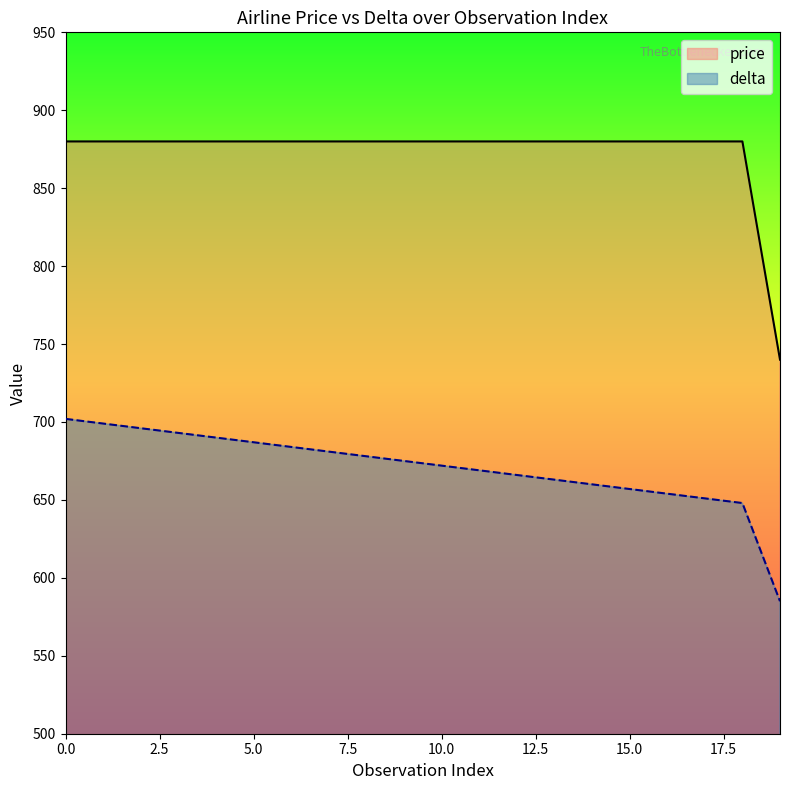

At 19, list the series in order from smallest to largest.

delta_line, price_line